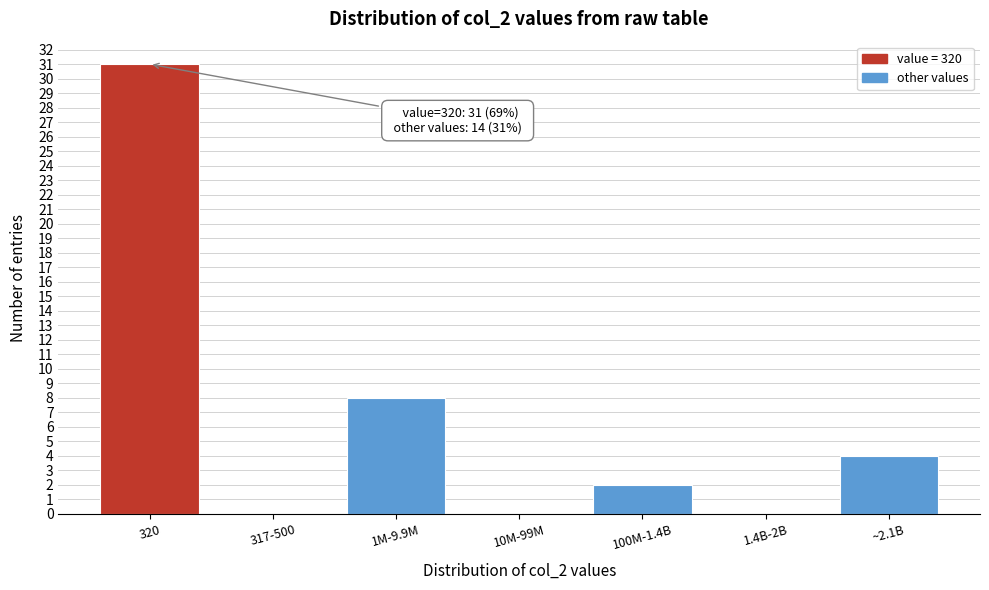

Reading left to right, what are all the values shown in this chart?

320=31	317-500=0	1M-9.9M=8	10M-99M=0	100M-1.4B=2	1.4B-2B=0	~2.1B=4